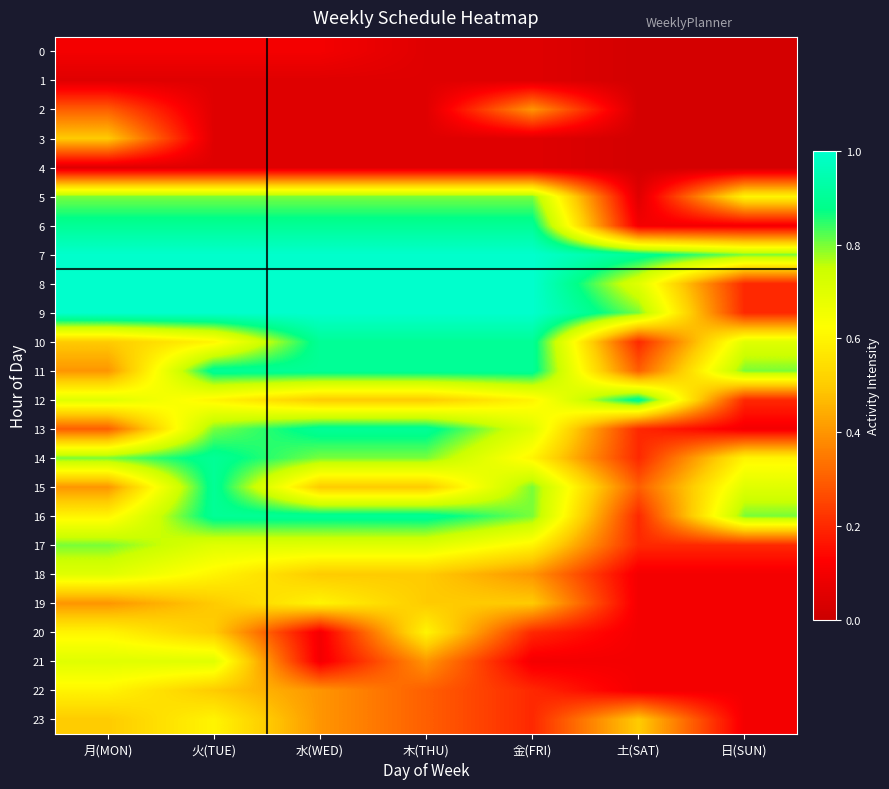

Count the number of data series in this chart.

24